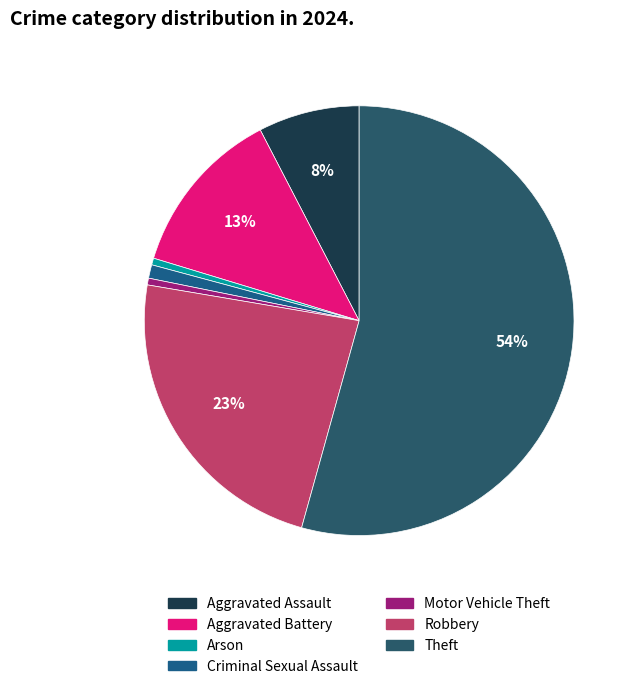

Between Robbery and Theft, which is larger?

Theft